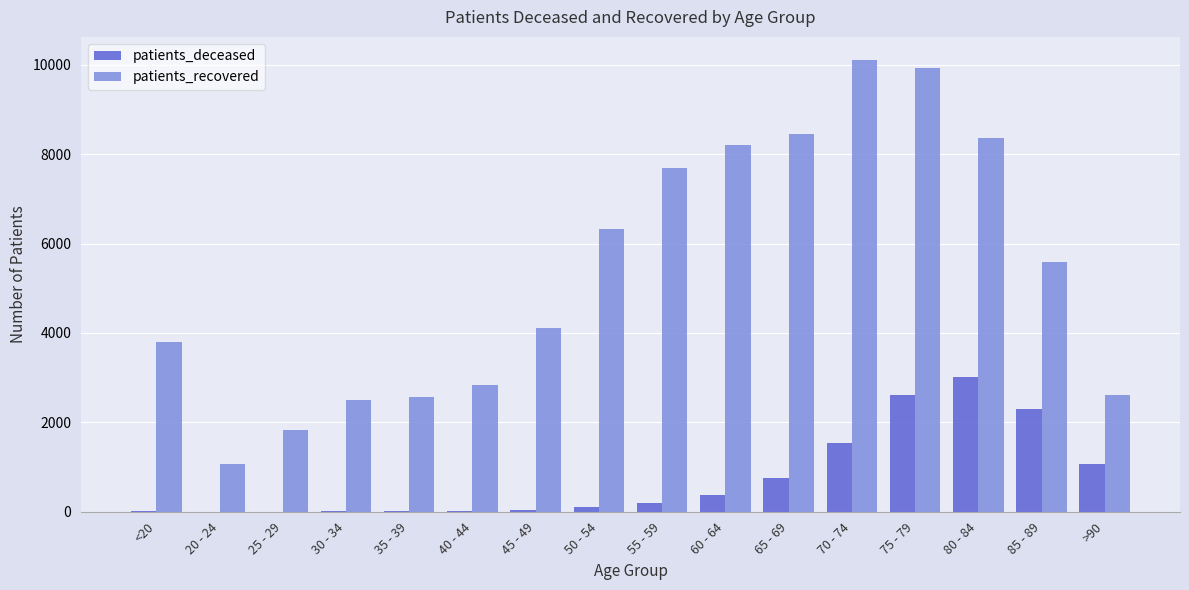

Which series has the largest total across all categories?

patients_recovered